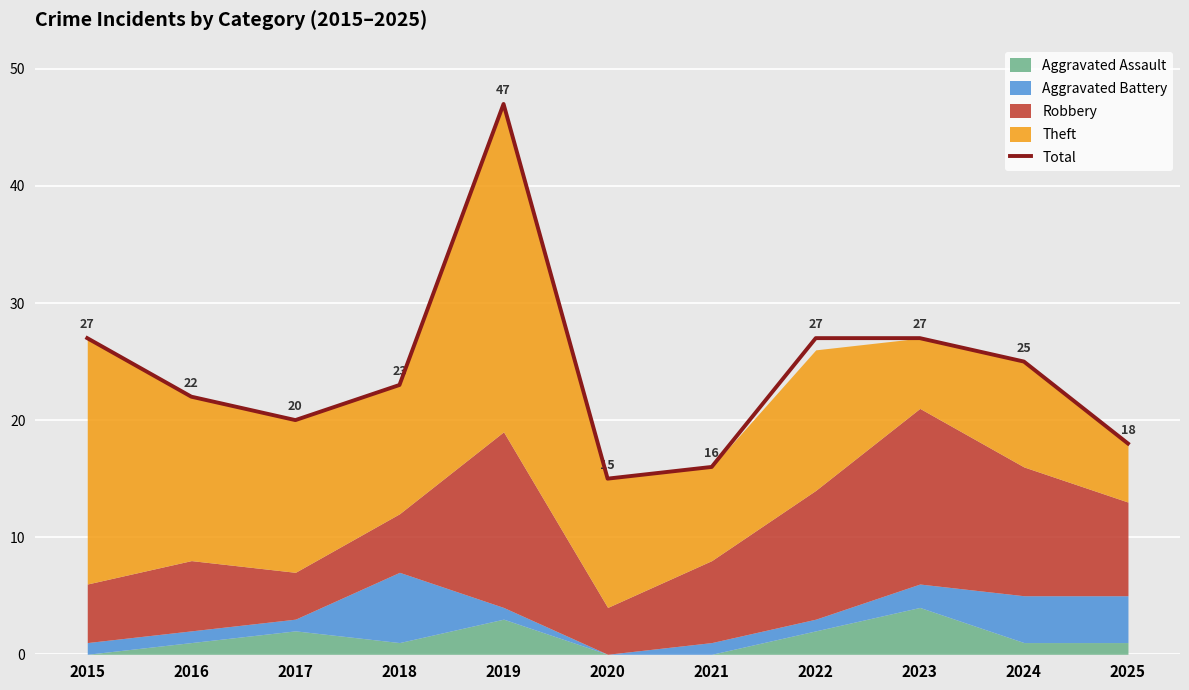

How many lines are shown in the chart?

1